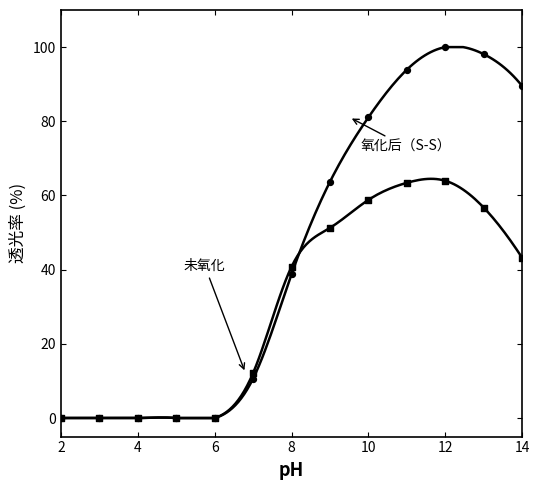

Is this an area chart (filled region under the line)?

No